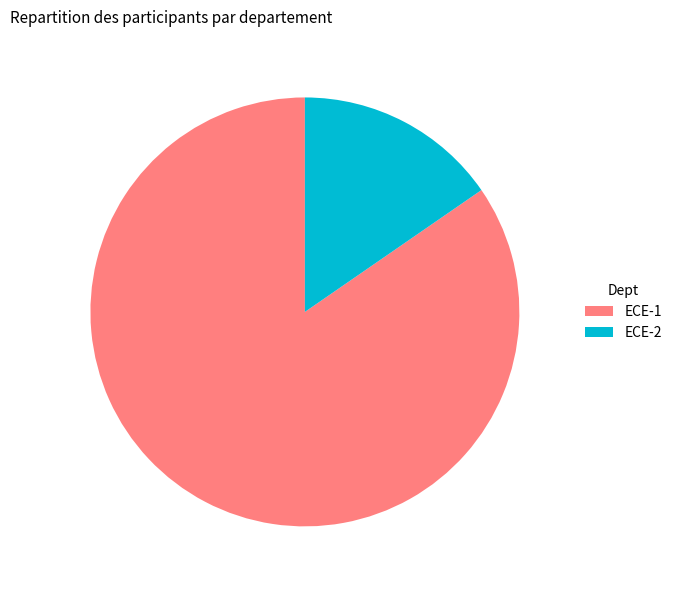

What is the ratio of the value at ECE-1 to the value at ECE-2?

5.5